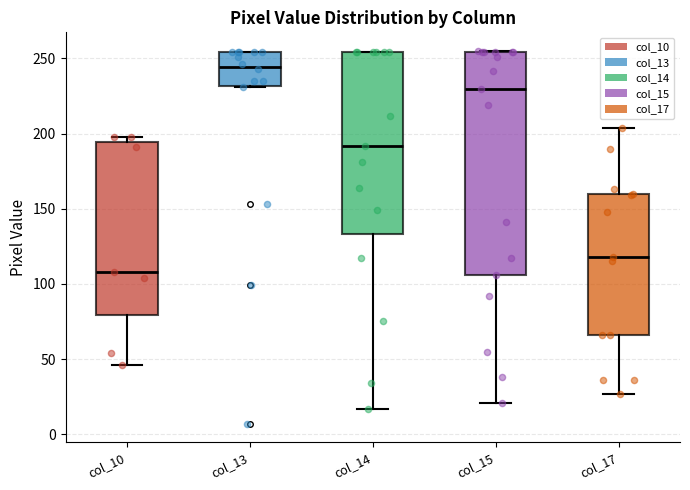

Reading left to right, transcribe this box plot: for each box, give where its median line is, the range the box spans, and where its two whiskers end, as read against the y-axis. The values are not printed on the chart, so give them approximately, as read against the axis.

col_10: median 110, box 80 to 195, whiskers 45 to 200
col_13: median 245, box 230 to 255, whiskers 230 to 255
col_14: median 190, box 135 to 255, whiskers 15 to 255
col_15: median 230, box 105 to 255, whiskers 20 to 255
col_17: median 120, box 65 to 160, whiskers 25 to 205